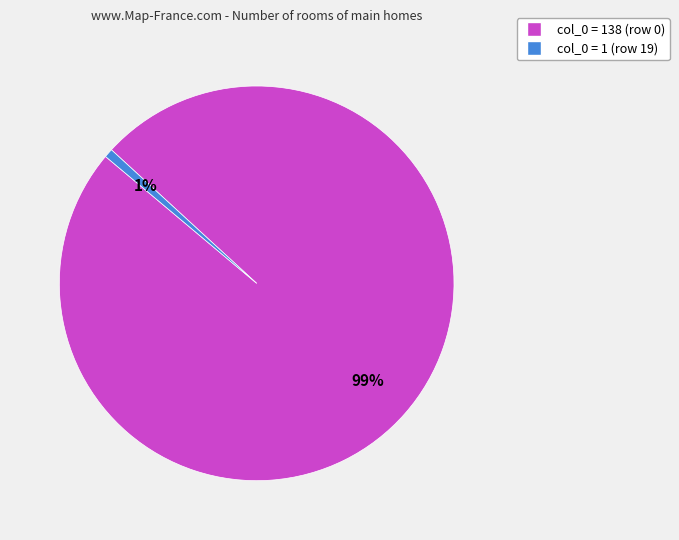

Is the sum of col_0 = 138 (row 0) and col_0 = 1 (row 19) greater than half?

Yes